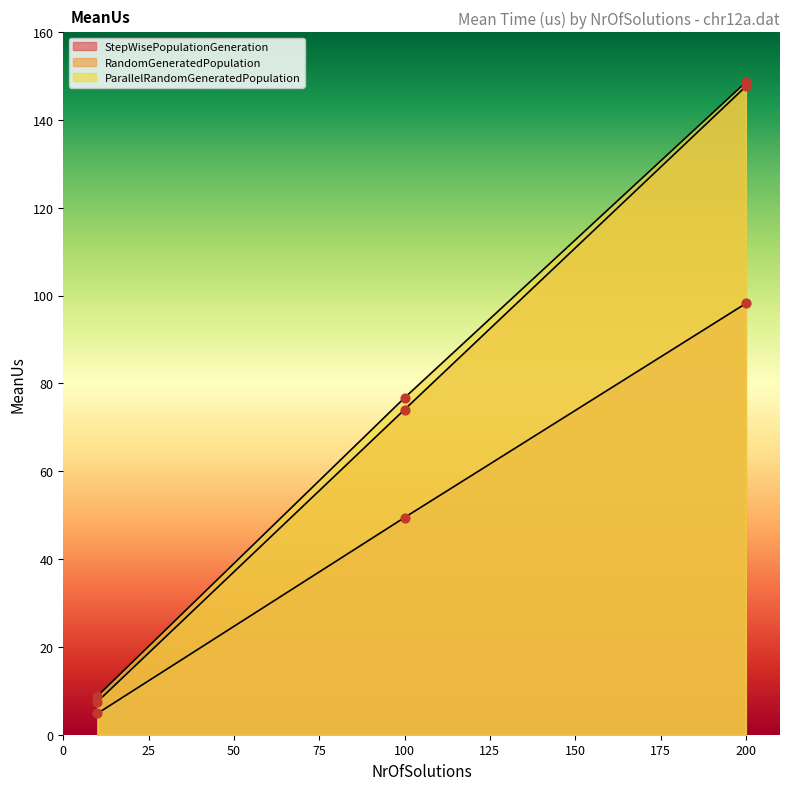

Which series contains the highest Y value?

ParallelRandomGeneratedPopulation